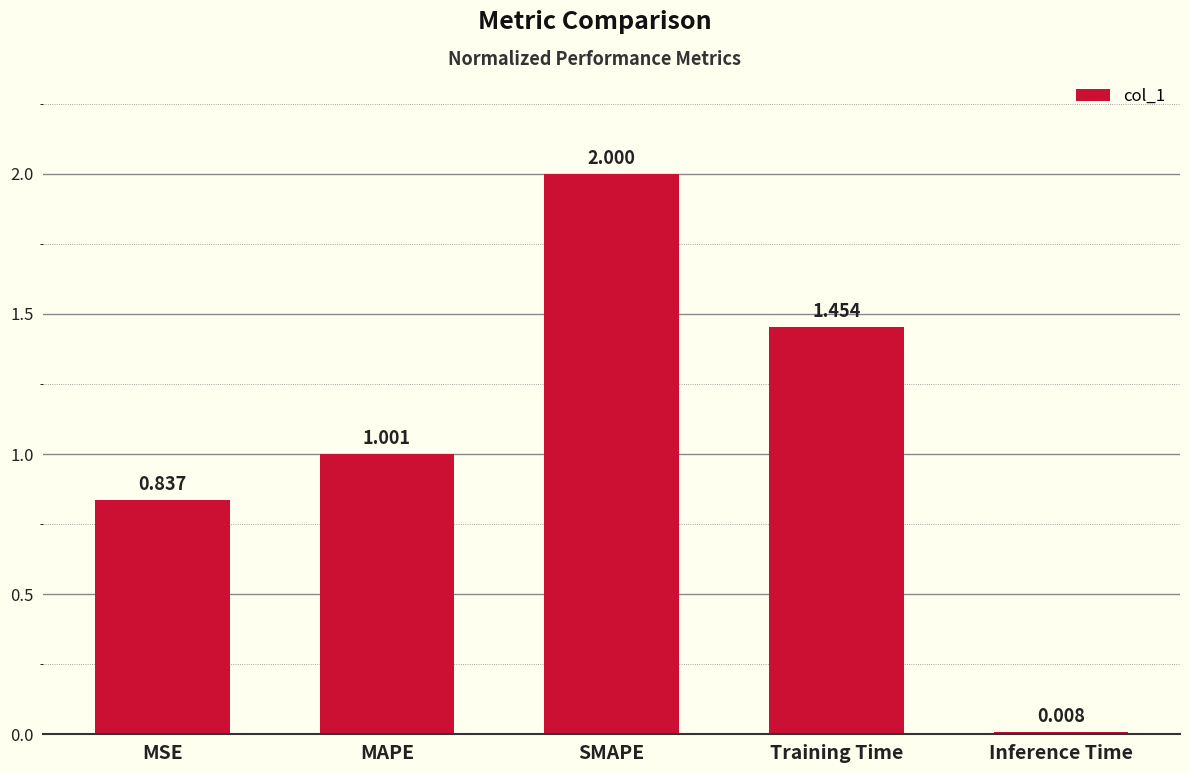

What is the sum of all values?

5.3